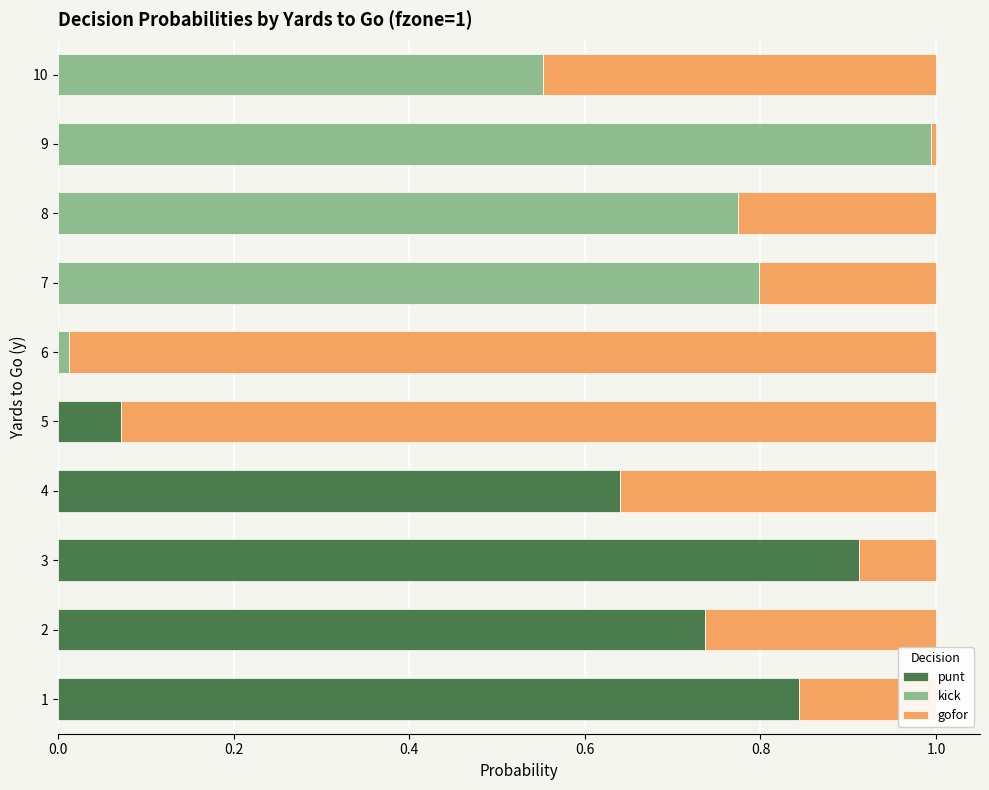

The value of punt at 5 is 0.0. True or false?

False